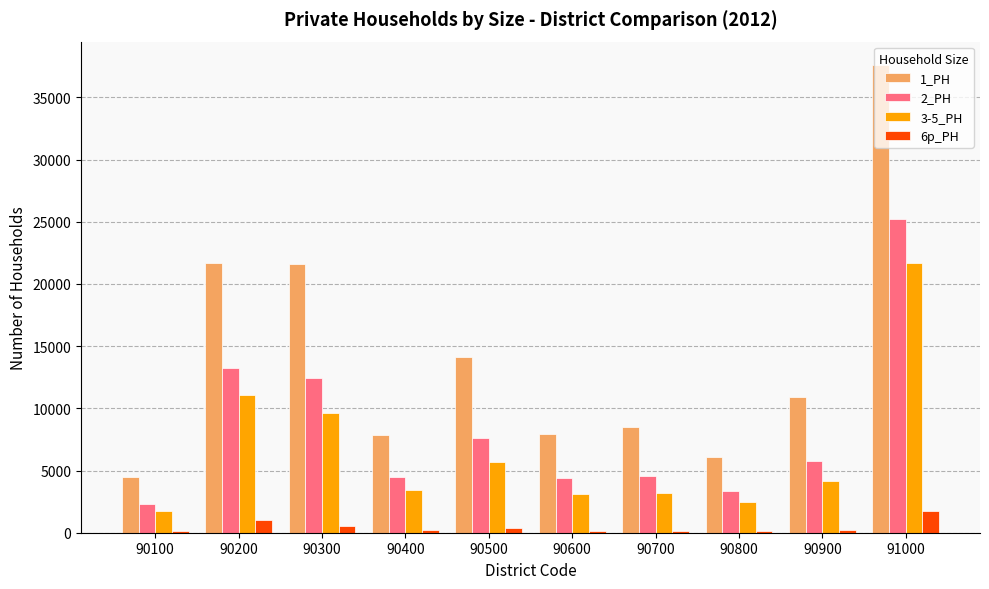

How many groups of bars are there?

10